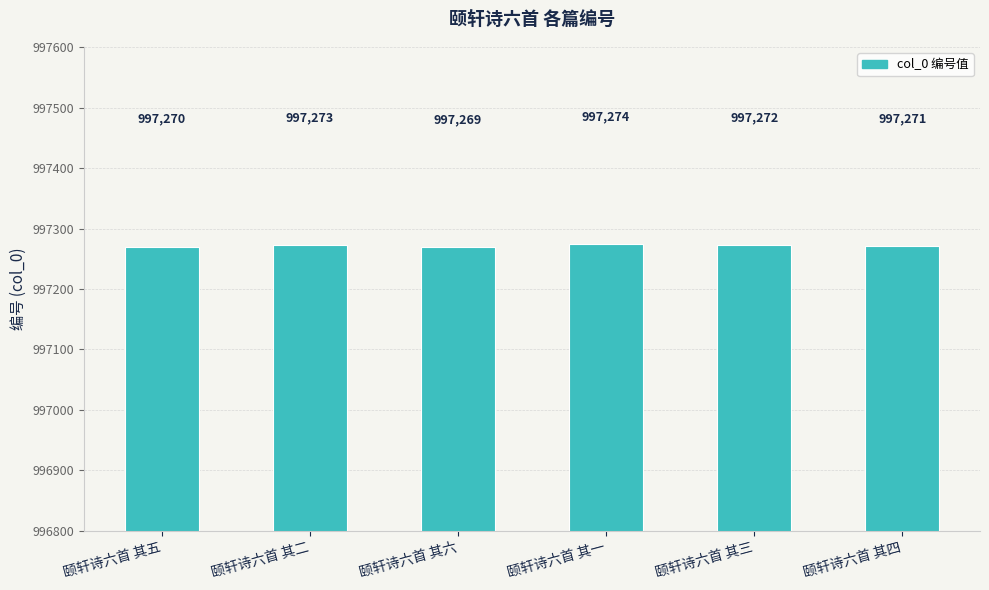

What is the label of the 4th bar from the left?

颐轩诗六首 其一